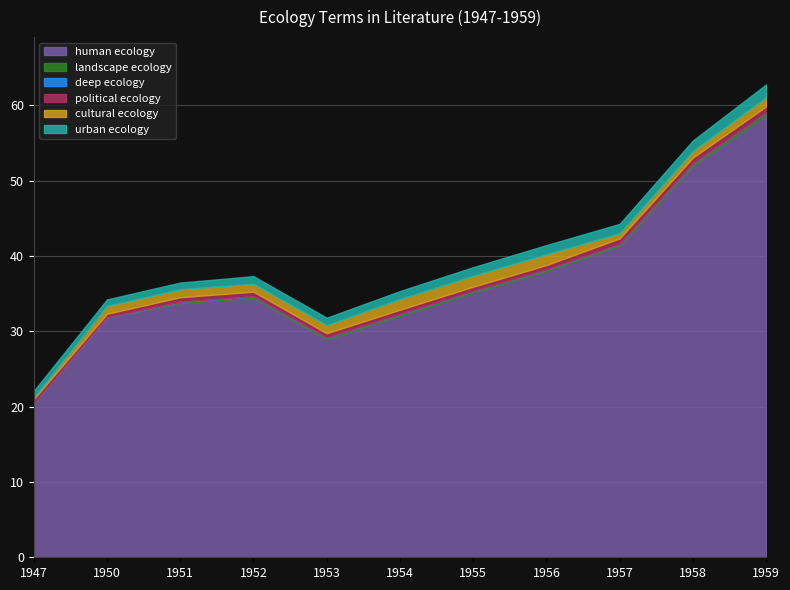

True or false: human ecology has a value of 56.4 at 1955.

False